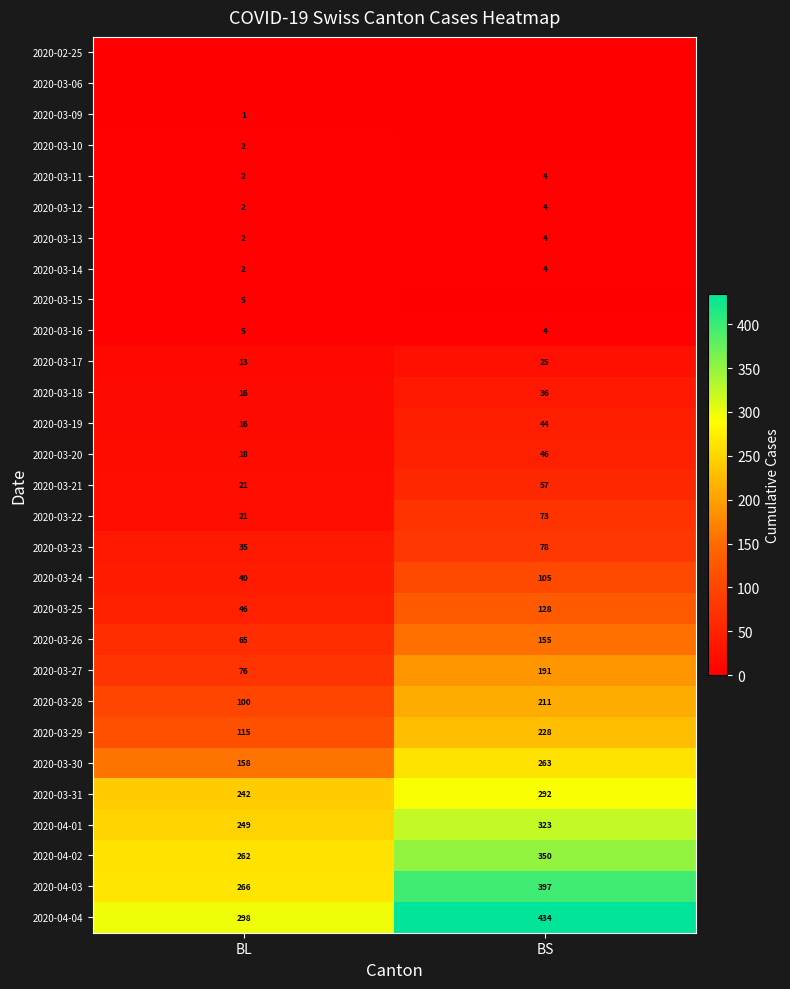

Which has a higher value, BL or BS?

BL